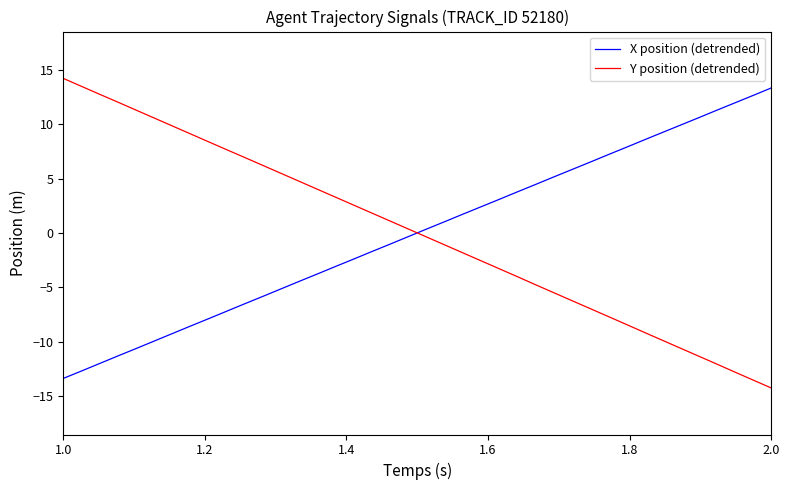

What is the difference between the maximum and minimum values in the X position (detrended) series?

26.7